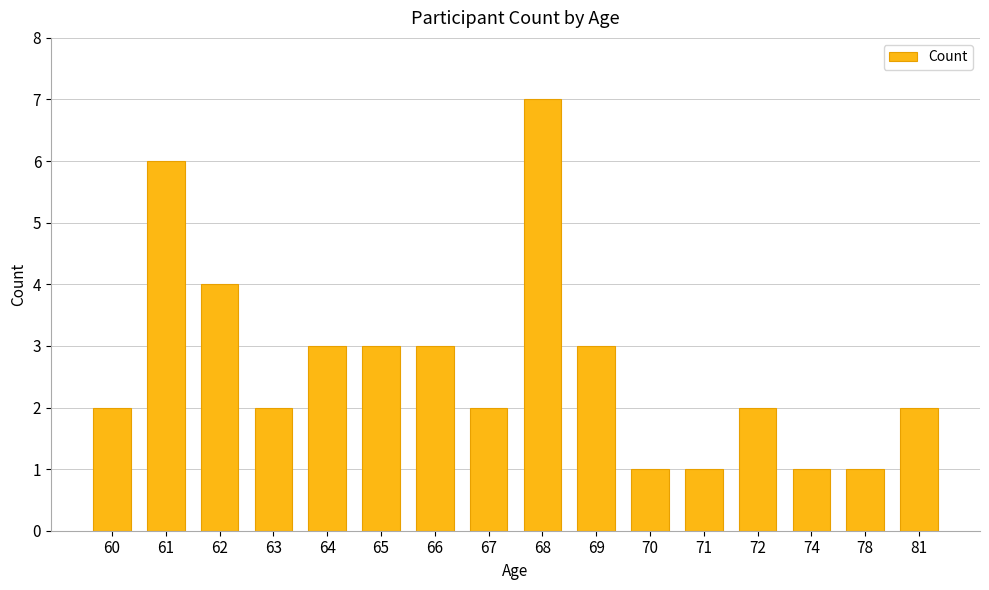

What is the ratio of the value at 67 to the value at 81?

1.0